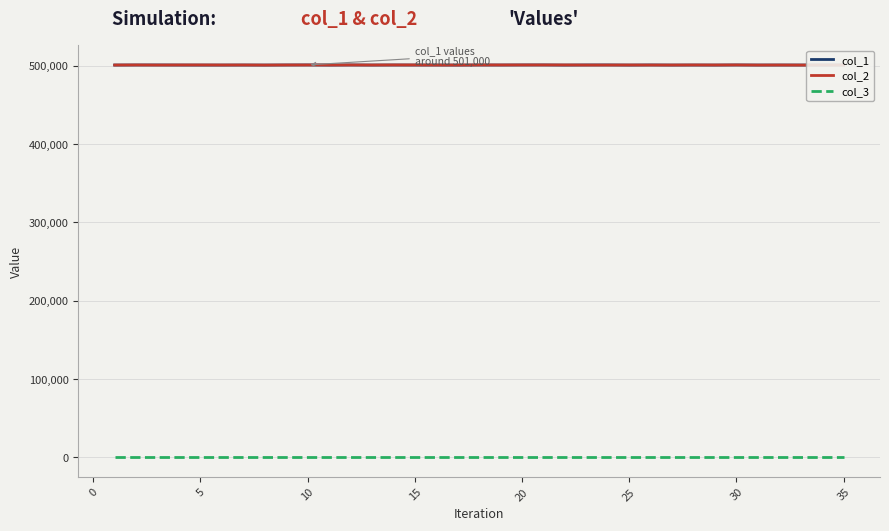

What is the maximum value shown in the chart?

501192